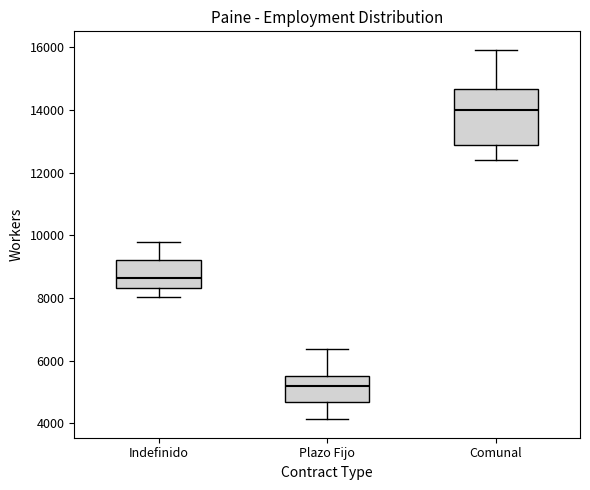

Which box's median line is the highest?

Comunal